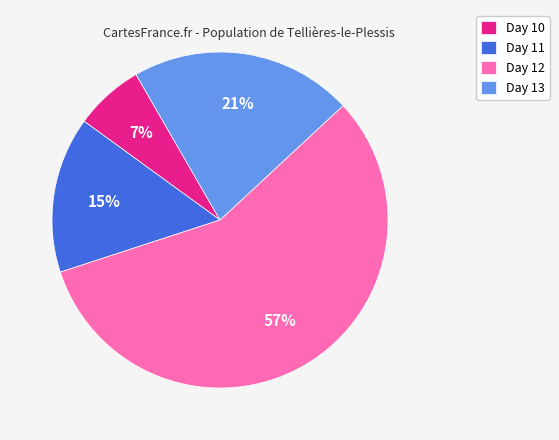

How many slices are in this pie chart?

4